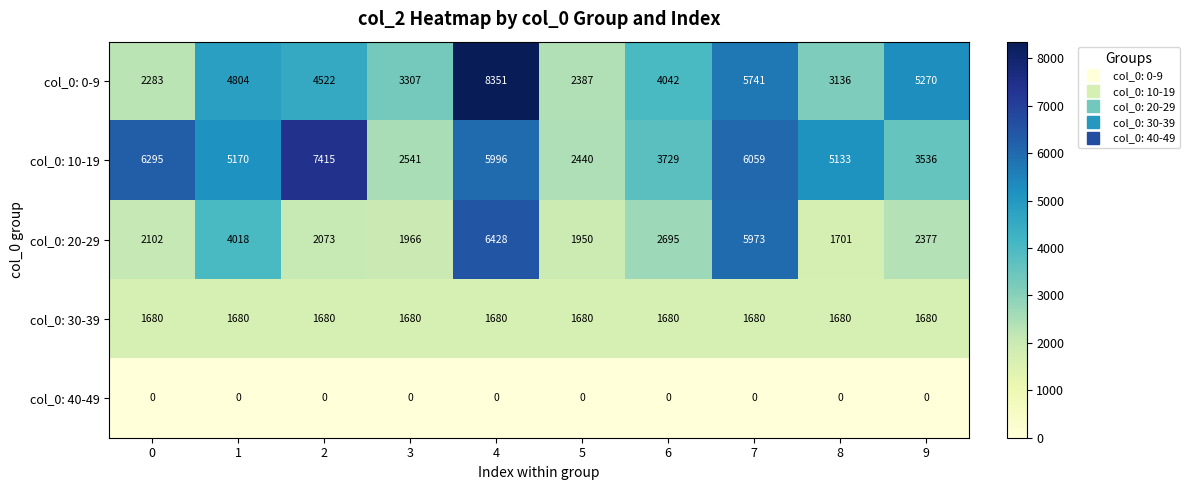

At which label does col_0: 20-29 reach its peak?

4